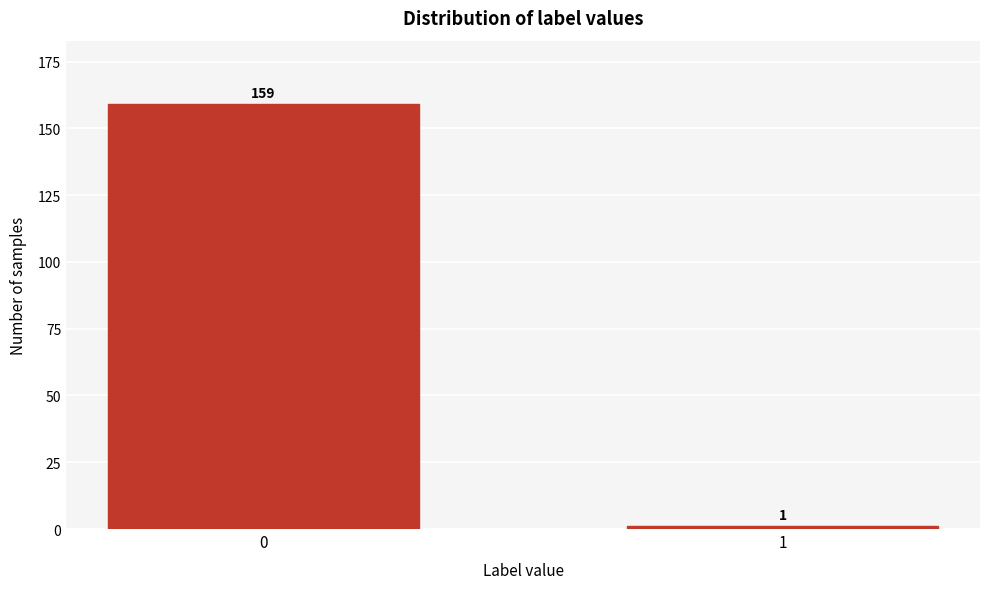

Reading left to right, list all the values displayed in this chart.

0=159	1=1